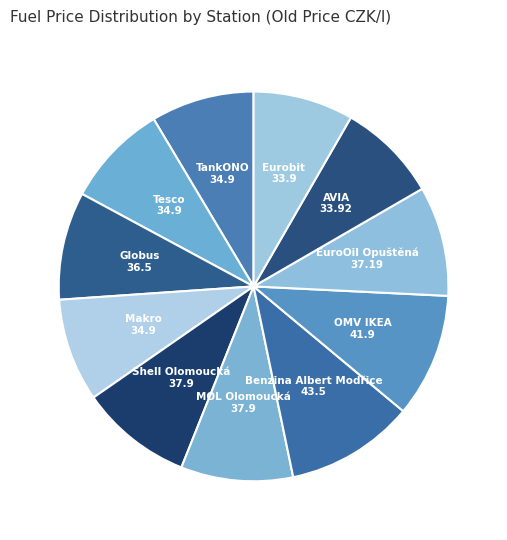

The Globus slice represents 1% of the pie. True or false?

False